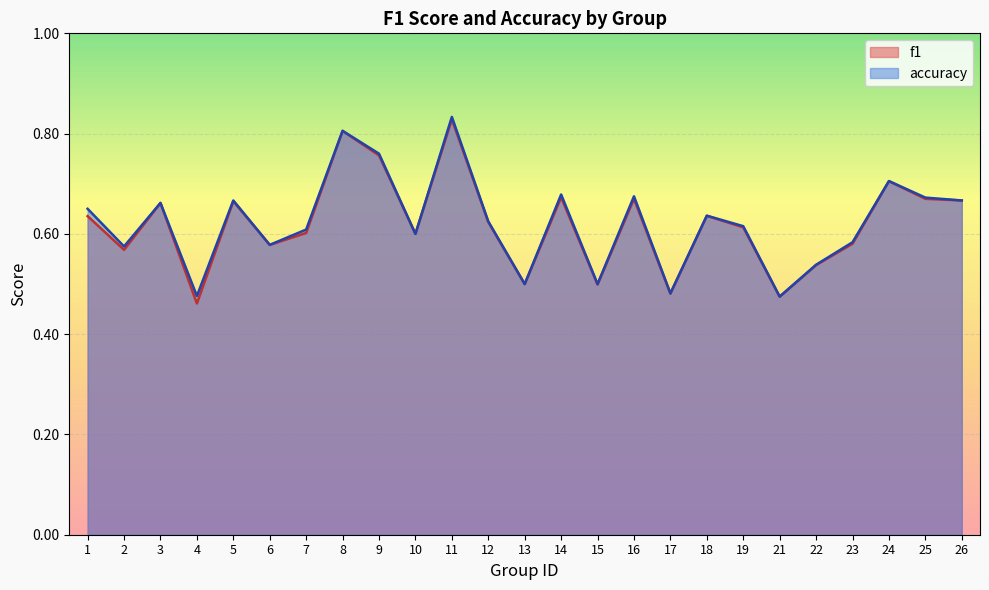

What is the difference between the accuracy values at 3 and 22?

0.1